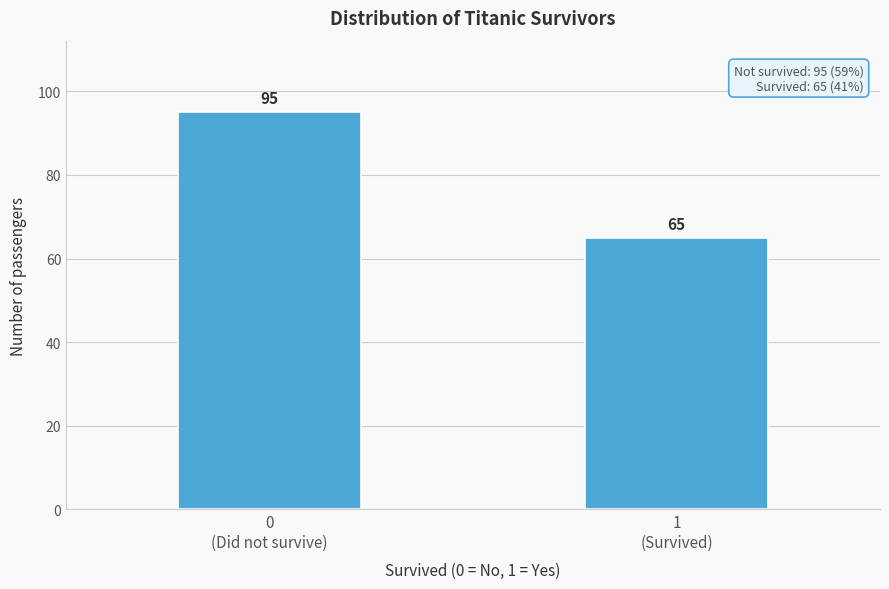

Reading left to right, extract all data points from this chart.

95	65